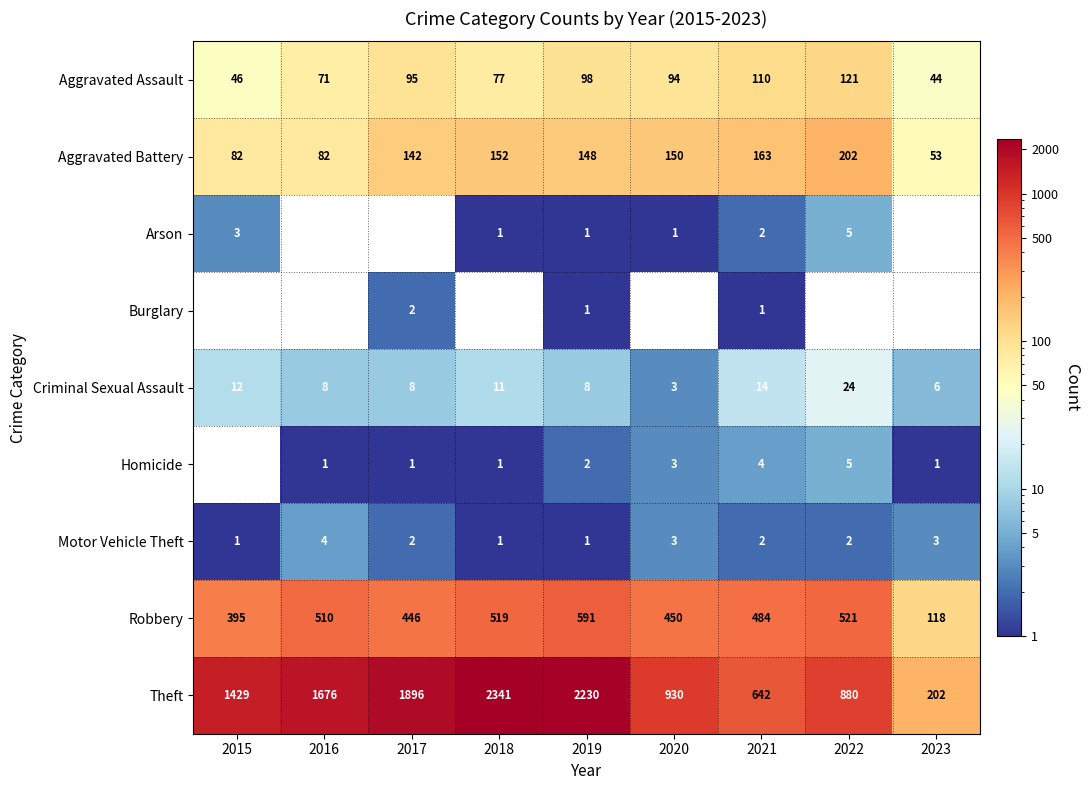

What is the approximate value of Robbery at 2020?

450